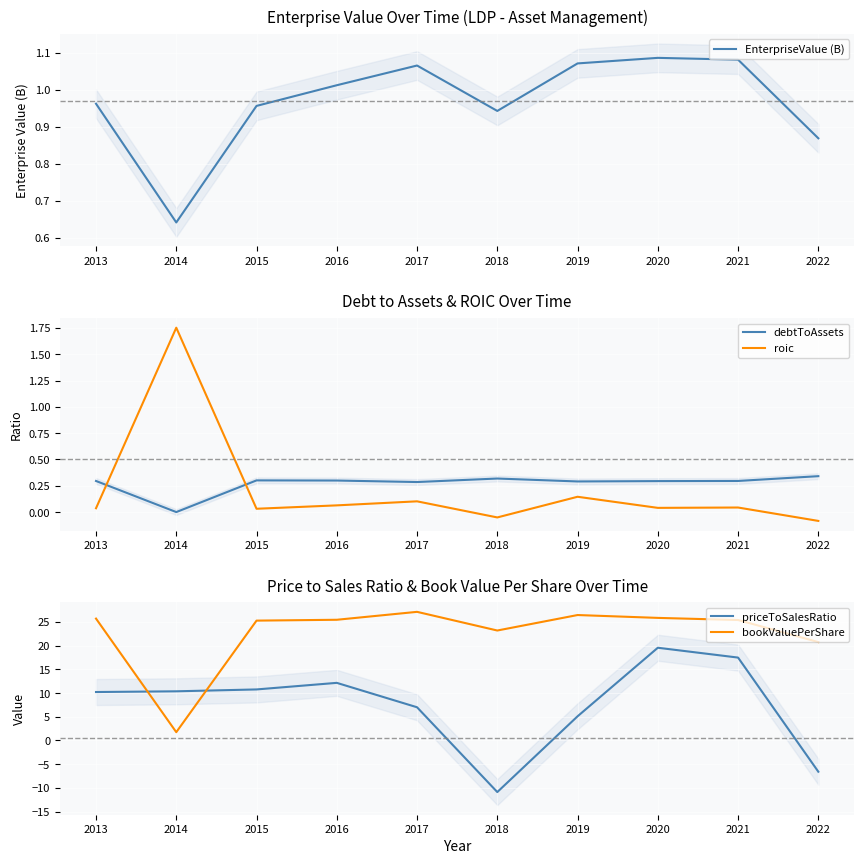

At which label does debtToAssets reach its peak?

2022